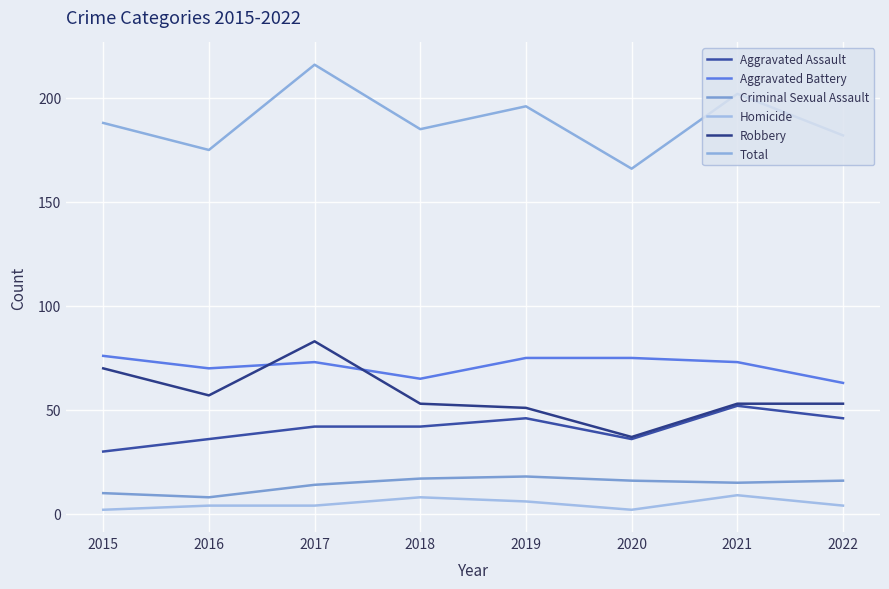

How many interior local valleys does the Aggravated Assault series have?

1